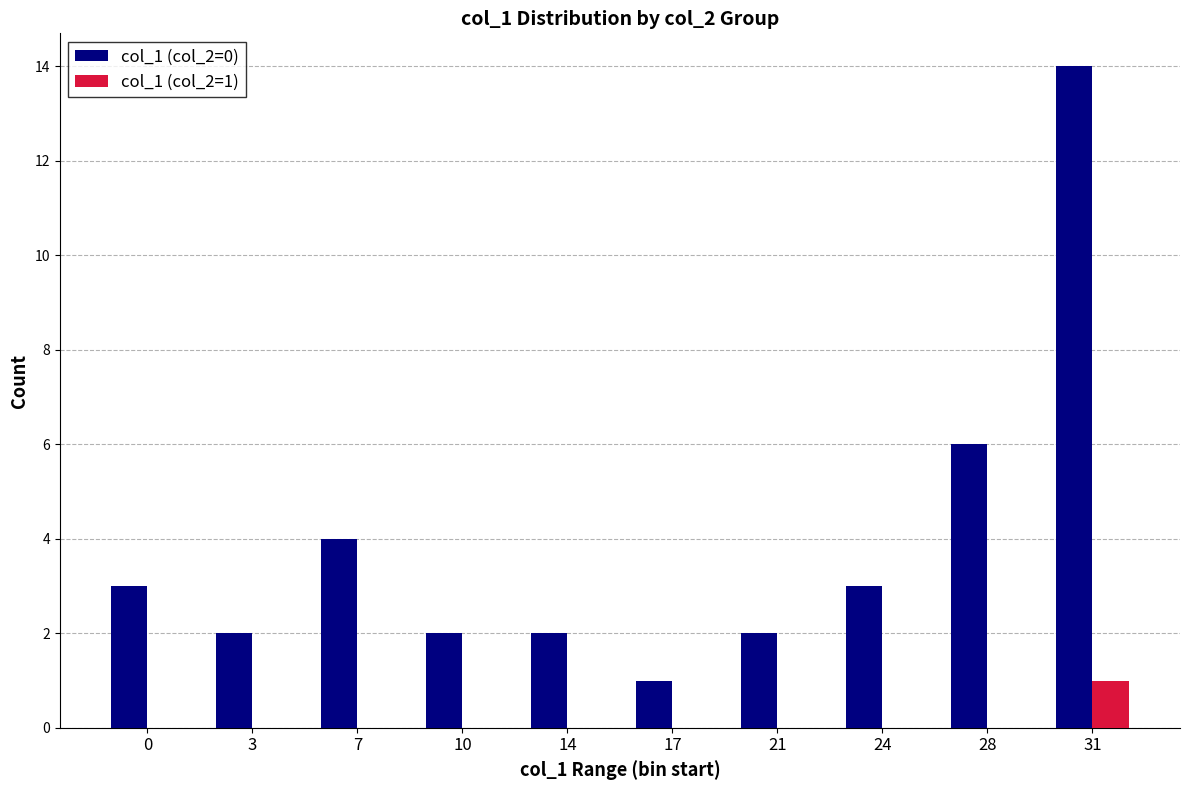

What is the total value across all series at 14?

2